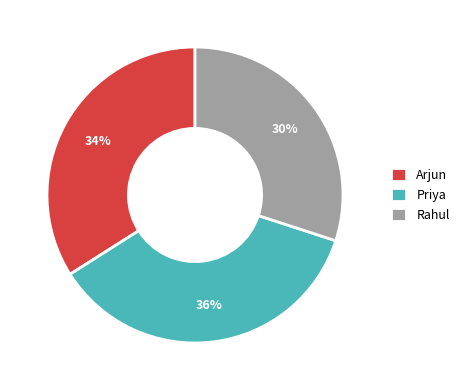

How many segments does this pie chart have?

3